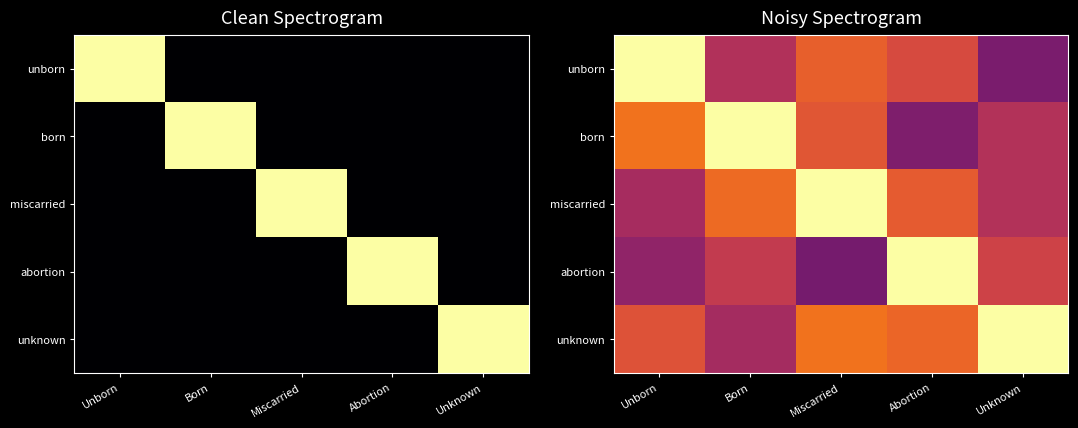

The value of born at Unborn is 0.7. True or false?

True